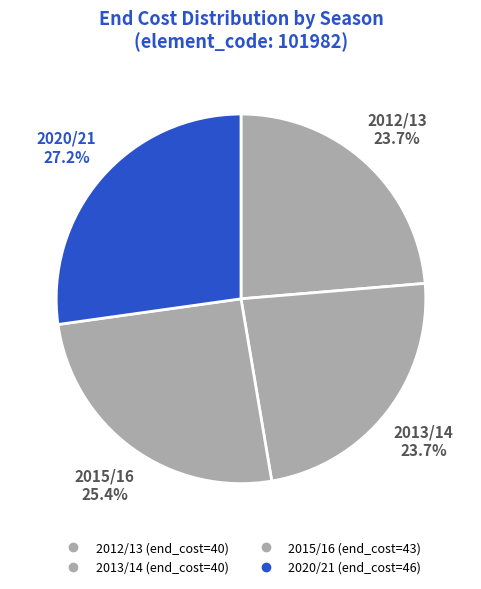

What percentage is the 2020/21 slice, to the nearest percent?

27%